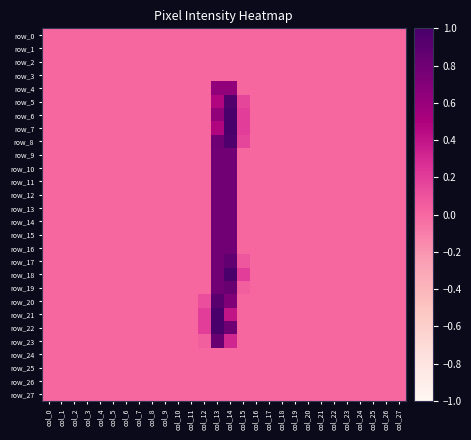

Reading left to right, what are all the values shown in this chart?

row_0: col_0=0.0	col_1=0.0	col_2=0.0	col_3=0.0	col_4=0.0	col_5=0.0	col_6=0.0	col_7=0.0	col_8=0.0	col_9=0.0	col_10=0.0	col_11=0.0	col_12=0.0	col_13=0.0	col_14=0.0	col_15=0.0	col_16=0.0	col_17=0.0	col_18=0.0	col_19=0.0	col_20=0.0	col_21=0.0	col_22=0.0	col_23=0.0	col_24=0.0	col_25=0.0	col_26=0.0	col_27=0.0
row_1: col_0=0.0	col_1=0.0	col_2=0.0	col_3=0.0	col_4=0.0	col_5=0.0	col_6=0.0	col_7=0.0	col_8=0.0	col_9=0.0	col_10=0.0	col_11=0.0	col_12=0.0	col_13=0.0	col_14=0.0	col_15=0.0	col_16=0.0	col_17=0.0	col_18=0.0	col_19=0.0	col_20=0.0	col_21=0.0	col_22=0.0	col_23=0.0	col_24=0.0	col_25=0.0	col_26=0.0	col_27=0.0
row_2: col_0=0.0	col_1=0.0	col_2=0.0	col_3=0.0	col_4=0.0	col_5=0.0	col_6=0.0	col_7=0.0	col_8=0.0	col_9=0.0	col_10=0.0	col_11=0.0	col_12=0.0	col_13=0.0	col_14=0.0	col_15=0.0	col_16=0.0	col_17=0.0	col_18=0.0	col_19=0.0	col_20=0.0	col_21=0.0	col_22=0.0	col_23=0.0	col_24=0.0	col_25=0.0	col_26=0.0	col_27=0.0
row_3: col_0=0.0	col_1=0.0	col_2=0.0	col_3=0.0	col_4=0.0	col_5=0.0	col_6=0.0	col_7=0.0	col_8=0.0	col_9=0.0	col_10=0.0	col_11=0.0	col_12=0.0	col_13=0.0	col_14=0.0	col_15=0.0	col_16=0.0	col_17=0.0	col_18=0.0	col_19=0.0	col_20=0.0	col_21=0.0	col_22=0.0	col_23=0.0	col_24=0.0	col_25=0.0	col_26=0.0	col_27=0.0
row_4: col_0=0.0	col_1=0.0	col_2=0.0	col_3=0.0	col_4=0.0	col_5=0.0	col_6=0.0	col_7=0.0	col_8=0.0	col_9=0.0	col_10=0.0	col_11=0.0	col_12=0.0	col_13=0.6	col_14=0.6	col_15=0.0	col_16=0.0	col_17=0.0	col_18=0.0	col_19=0.0	col_20=0.0	col_21=0.0	col_22=0.0	col_23=0.0	col_24=0.0	col_25=0.0	col_26=0.0	col_27=0.0
row_5: col_0=0.0	col_1=0.0	col_2=0.0	col_3=0.0	col_4=0.0	col_5=0.0	col_6=0.0	col_7=0.0	col_8=0.0	col_9=0.0	col_10=0.0	col_11=0.0	col_12=0.0	col_13=0.5	col_14=1.0	col_15=0.2	col_16=0.0	col_17=0.0	col_18=0.0	col_19=0.0	col_20=0.0	col_21=0.0	col_22=0.0	col_23=0.0	col_24=0.0	col_25=0.0	col_26=0.0	col_27=0.0
row_6: col_0=0.0	col_1=0.0	col_2=0.0	col_3=0.0	col_4=0.0	col_5=0.0	col_6=0.0	col_7=0.0	col_8=0.0	col_9=0.0	col_10=0.0	col_11=0.0	col_12=0.0	col_13=0.6	col_14=1.0	col_15=0.2	col_16=0.0	col_17=0.0	col_18=0.0	col_19=0.0	col_20=0.0	col_21=0.0	col_22=0.0	col_23=0.0	col_24=0.0	col_25=0.0	col_26=0.0	col_27=0.0
row_7: col_0=0.0	col_1=0.0	col_2=0.0	col_3=0.0	col_4=0.0	col_5=0.0	col_6=0.0	col_7=0.0	col_8=0.0	col_9=0.0	col_10=0.0	col_11=0.0	col_12=0.0	col_13=0.5	col_14=1.0	col_15=0.2	col_16=0.0	col_17=0.0	col_18=0.0	col_19=0.0	col_20=0.0	col_21=0.0	col_22=0.0	col_23=0.0	col_24=0.0	col_25=0.0	col_26=0.0	col_27=0.0
row_8: col_0=0.0	col_1=0.0	col_2=0.0	col_3=0.0	col_4=0.0	col_5=0.0	col_6=0.0	col_7=0.0	col_8=0.0	col_9=0.0	col_10=0.0	col_11=0.0	col_12=0.0	col_13=0.8	col_14=1.0	col_15=0.2	col_16=0.0	col_17=0.0	col_18=0.0	col_19=0.0	col_20=0.0	col_21=0.0	col_22=0.0	col_23=0.0	col_24=0.0	col_25=0.0	col_26=0.0	col_27=0.0
row_9: col_0=0.0	col_1=0.0	col_2=0.0	col_3=0.0	col_4=0.0	col_5=0.0	col_6=0.0	col_7=0.0	col_8=0.0	col_9=0.0	col_10=0.0	col_11=0.0	col_12=0.0	col_13=0.8	col_14=0.8	col_15=0.0	col_16=0.0	col_17=0.0	col_18=0.0	col_19=0.0	col_20=0.0	col_21=0.0	col_22=0.0	col_23=0.0	col_24=0.0	col_25=0.0	col_26=0.0	col_27=0.0
row_10: col_0=0.0	col_1=0.0	col_2=0.0	col_3=0.0	col_4=0.0	col_5=0.0	col_6=0.0	col_7=0.0	col_8=0.0	col_9=0.0	col_10=0.0	col_11=0.0	col_12=0.0	col_13=0.8	col_14=0.8	col_15=0.0	col_16=0.0	col_17=0.0	col_18=0.0	col_19=0.0	col_20=0.0	col_21=0.0	col_22=0.0	col_23=0.0	col_24=0.0	col_25=0.0	col_26=0.0	col_27=0.0
row_11: col_0=0.0	col_1=0.0	col_2=0.0	col_3=0.0	col_4=0.0	col_5=0.0	col_6=0.0	col_7=0.0	col_8=0.0	col_9=0.0	col_10=0.0	col_11=0.0	col_12=0.0	col_13=0.8	col_14=0.8	col_15=0.0	col_16=0.0	col_17=0.0	col_18=0.0	col_19=0.0	col_20=0.0	col_21=0.0	col_22=0.0	col_23=0.0	col_24=0.0	col_25=0.0	col_26=0.0	col_27=0.0
row_12: col_0=0.0	col_1=0.0	col_2=0.0	col_3=0.0	col_4=0.0	col_5=0.0	col_6=0.0	col_7=0.0	col_8=0.0	col_9=0.0	col_10=0.0	col_11=0.0	col_12=0.0	col_13=0.8	col_14=0.8	col_15=0.0	col_16=0.0	col_17=0.0	col_18=0.0	col_19=0.0	col_20=0.0	col_21=0.0	col_22=0.0	col_23=0.0	col_24=0.0	col_25=0.0	col_26=0.0	col_27=0.0
row_13: col_0=0.0	col_1=0.0	col_2=0.0	col_3=0.0	col_4=0.0	col_5=0.0	col_6=0.0	col_7=0.0	col_8=0.0	col_9=0.0	col_10=0.0	col_11=0.0	col_12=0.0	col_13=0.8	col_14=0.8	col_15=0.0	col_16=0.0	col_17=0.0	col_18=0.0	col_19=0.0	col_20=0.0	col_21=0.0	col_22=0.0	col_23=0.0	col_24=0.0	col_25=0.0	col_26=0.0	col_27=0.0
row_14: col_0=0.0	col_1=0.0	col_2=0.0	col_3=0.0	col_4=0.0	col_5=0.0	col_6=0.0	col_7=0.0	col_8=0.0	col_9=0.0	col_10=0.0	col_11=0.0	col_12=0.0	col_13=0.8	col_14=0.8	col_15=0.0	col_16=0.0	col_17=0.0	col_18=0.0	col_19=0.0	col_20=0.0	col_21=0.0	col_22=0.0	col_23=0.0	col_24=0.0	col_25=0.0	col_26=0.0	col_27=0.0
row_15: col_0=0.0	col_1=0.0	col_2=0.0	col_3=0.0	col_4=0.0	col_5=0.0	col_6=0.0	col_7=0.0	col_8=0.0	col_9=0.0	col_10=0.0	col_11=0.0	col_12=0.0	col_13=0.8	col_14=0.8	col_15=0.0	col_16=0.0	col_17=0.0	col_18=0.0	col_19=0.0	col_20=0.0	col_21=0.0	col_22=0.0	col_23=0.0	col_24=0.0	col_25=0.0	col_26=0.0	col_27=0.0
row_16: col_0=0.0	col_1=0.0	col_2=0.0	col_3=0.0	col_4=0.0	col_5=0.0	col_6=0.0	col_7=0.0	col_8=0.0	col_9=0.0	col_10=0.0	col_11=0.0	col_12=0.0	col_13=0.8	col_14=0.8	col_15=0.0	col_16=0.0	col_17=0.0	col_18=0.0	col_19=0.0	col_20=0.0	col_21=0.0	col_22=0.0	col_23=0.0	col_24=0.0	col_25=0.0	col_26=0.0	col_27=0.0
row_17: col_0=0.0	col_1=0.0	col_2=0.0	col_3=0.0	col_4=0.0	col_5=0.0	col_6=0.0	col_7=0.0	col_8=0.0	col_9=0.0	col_10=0.0	col_11=0.0	col_12=0.0	col_13=0.8	col_14=0.9	col_15=0.1	col_16=0.0	col_17=0.0	col_18=0.0	col_19=0.0	col_20=0.0	col_21=0.0	col_22=0.0	col_23=0.0	col_24=0.0	col_25=0.0	col_26=0.0	col_27=0.0
row_18: col_0=0.0	col_1=0.0	col_2=0.0	col_3=0.0	col_4=0.0	col_5=0.0	col_6=0.0	col_7=0.0	col_8=0.0	col_9=0.0	col_10=0.0	col_11=0.0	col_12=0.0	col_13=0.8	col_14=1.0	col_15=0.2	col_16=0.0	col_17=0.0	col_18=0.0	col_19=0.0	col_20=0.0	col_21=0.0	col_22=0.0	col_23=0.0	col_24=0.0	col_25=0.0	col_26=0.0	col_27=0.0
row_19: col_0=0.0	col_1=0.0	col_2=0.0	col_3=0.0	col_4=0.0	col_5=0.0	col_6=0.0	col_7=0.0	col_8=0.0	col_9=0.0	col_10=0.0	col_11=0.0	col_12=0.0	col_13=0.8	col_14=0.8	col_15=0.0	col_16=0.0	col_17=0.0	col_18=0.0	col_19=0.0	col_20=0.0	col_21=0.0	col_22=0.0	col_23=0.0	col_24=0.0	col_25=0.0	col_26=0.0	col_27=0.0
row_20: col_0=0.0	col_1=0.0	col_2=0.0	col_3=0.0	col_4=0.0	col_5=0.0	col_6=0.0	col_7=0.0	col_8=0.0	col_9=0.0	col_10=0.0	col_11=0.0	col_12=0.1	col_13=0.9	col_14=0.7	col_15=0.0	col_16=0.0	col_17=0.0	col_18=0.0	col_19=0.0	col_20=0.0	col_21=0.0	col_22=0.0	col_23=0.0	col_24=0.0	col_25=0.0	col_26=0.0	col_27=0.0
row_21: col_0=0.0	col_1=0.0	col_2=0.0	col_3=0.0	col_4=0.0	col_5=0.0	col_6=0.0	col_7=0.0	col_8=0.0	col_9=0.0	col_10=0.0	col_11=0.0	col_12=0.2	col_13=1.0	col_14=0.4	col_15=0.0	col_16=0.0	col_17=0.0	col_18=0.0	col_19=0.0	col_20=0.0	col_21=0.0	col_22=0.0	col_23=0.0	col_24=0.0	col_25=0.0	col_26=0.0	col_27=0.0
row_22: col_0=0.0	col_1=0.0	col_2=0.0	col_3=0.0	col_4=0.0	col_5=0.0	col_6=0.0	col_7=0.0	col_8=0.0	col_9=0.0	col_10=0.0	col_11=0.0	col_12=0.2	col_13=1.0	col_14=0.8	col_15=0.0	col_16=0.0	col_17=0.0	col_18=0.0	col_19=0.0	col_20=0.0	col_21=0.0	col_22=0.0	col_23=0.0	col_24=0.0	col_25=0.0	col_26=0.0	col_27=0.0
row_23: col_0=0.0	col_1=0.0	col_2=0.0	col_3=0.0	col_4=0.0	col_5=0.0	col_6=0.0	col_7=0.0	col_8=0.0	col_9=0.0	col_10=0.0	col_11=0.0	col_12=0.0	col_13=0.8	col_14=0.3	col_15=0.0	col_16=0.0	col_17=0.0	col_18=0.0	col_19=0.0	col_20=0.0	col_21=0.0	col_22=0.0	col_23=0.0	col_24=0.0	col_25=0.0	col_26=0.0	col_27=0.0
row_24: col_0=0.0	col_1=0.0	col_2=0.0	col_3=0.0	col_4=0.0	col_5=0.0	col_6=0.0	col_7=0.0	col_8=0.0	col_9=0.0	col_10=0.0	col_11=0.0	col_12=0.0	col_13=0.0	col_14=0.0	col_15=0.0	col_16=0.0	col_17=0.0	col_18=0.0	col_19=0.0	col_20=0.0	col_21=0.0	col_22=0.0	col_23=0.0	col_24=0.0	col_25=0.0	col_26=0.0	col_27=0.0
row_25: col_0=0.0	col_1=0.0	col_2=0.0	col_3=0.0	col_4=0.0	col_5=0.0	col_6=0.0	col_7=0.0	col_8=0.0	col_9=0.0	col_10=0.0	col_11=0.0	col_12=0.0	col_13=0.0	col_14=0.0	col_15=0.0	col_16=0.0	col_17=0.0	col_18=0.0	col_19=0.0	col_20=0.0	col_21=0.0	col_22=0.0	col_23=0.0	col_24=0.0	col_25=0.0	col_26=0.0	col_27=0.0
row_26: col_0=0.0	col_1=0.0	col_2=0.0	col_3=0.0	col_4=0.0	col_5=0.0	col_6=0.0	col_7=0.0	col_8=0.0	col_9=0.0	col_10=0.0	col_11=0.0	col_12=0.0	col_13=0.0	col_14=0.0	col_15=0.0	col_16=0.0	col_17=0.0	col_18=0.0	col_19=0.0	col_20=0.0	col_21=0.0	col_22=0.0	col_23=0.0	col_24=0.0	col_25=0.0	col_26=0.0	col_27=0.0
row_27: col_0=0.0	col_1=0.0	col_2=0.0	col_3=0.0	col_4=0.0	col_5=0.0	col_6=0.0	col_7=0.0	col_8=0.0	col_9=0.0	col_10=0.0	col_11=0.0	col_12=0.0	col_13=0.0	col_14=0.0	col_15=0.0	col_16=0.0	col_17=0.0	col_18=0.0	col_19=0.0	col_20=0.0	col_21=0.0	col_22=0.0	col_23=0.0	col_24=0.0	col_25=0.0	col_26=0.0	col_27=0.0